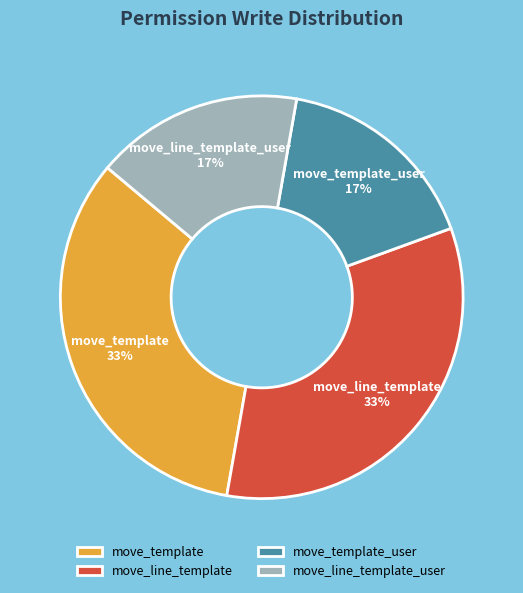

Between move_line_template_user and move_line_template, which is larger?

move_line_template